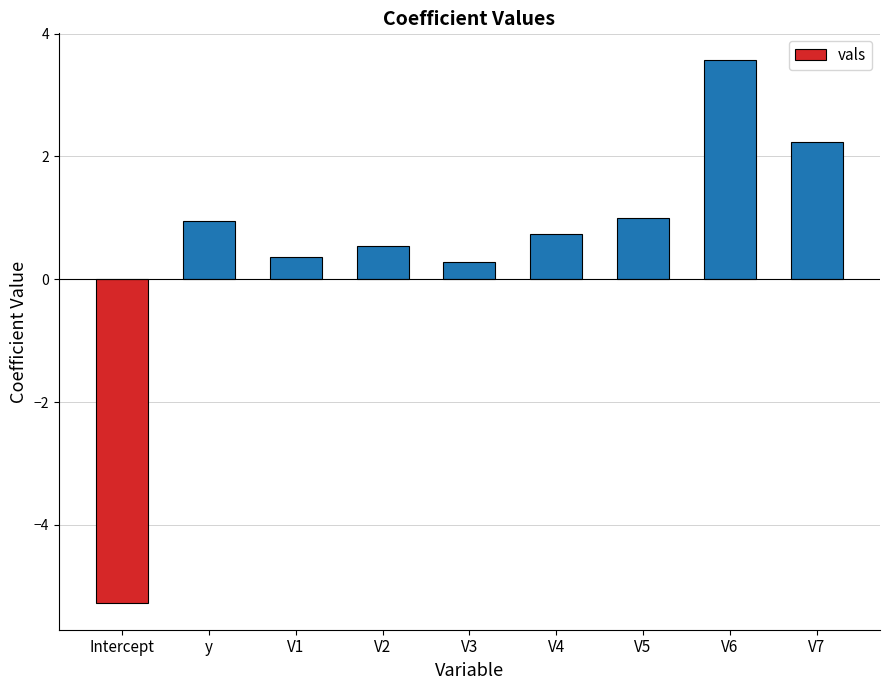

What is the change in value from Intercept to V6?

+8.8